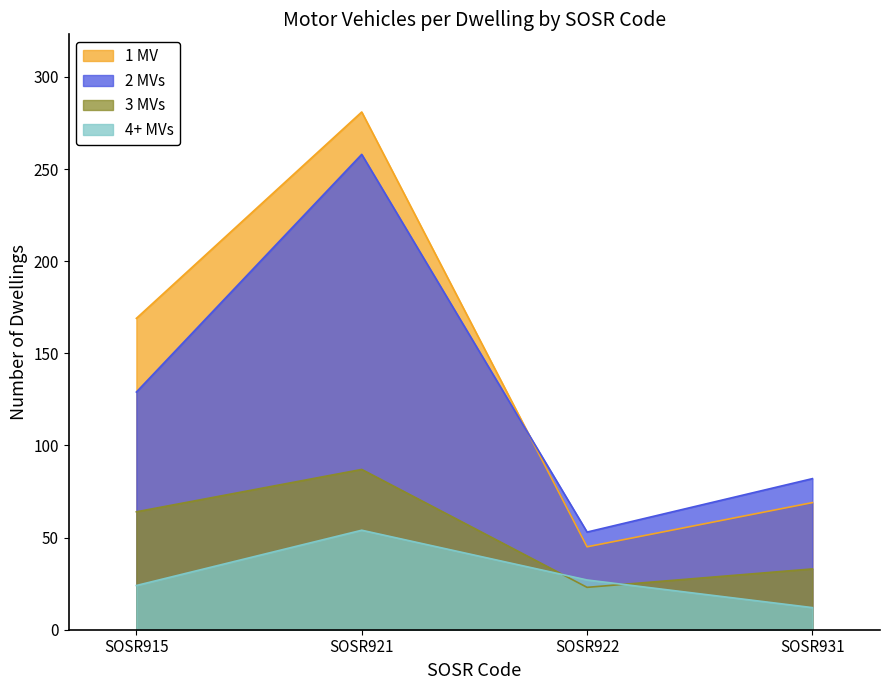

What is the total value across all series at SOSR915?

386